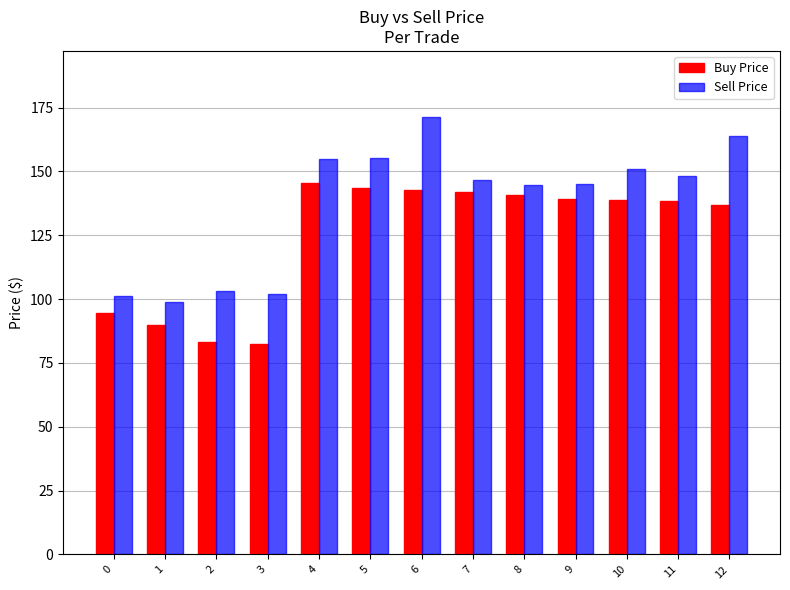

What is the difference between the maximum and minimum values in the Buy Price series?

63.4